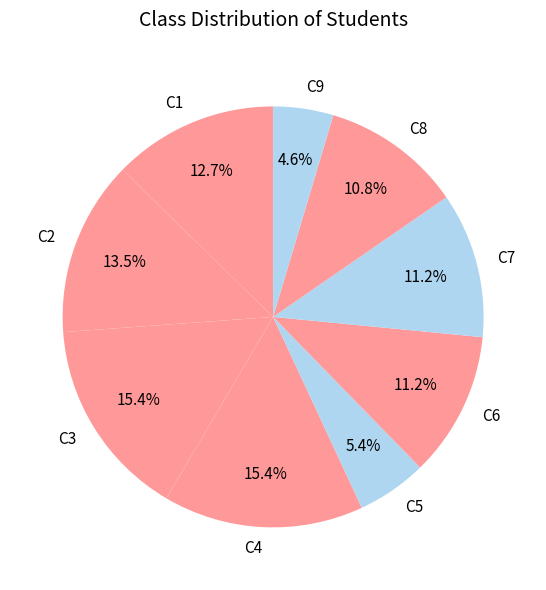

Which category has the smallest portion of the pie?

C9